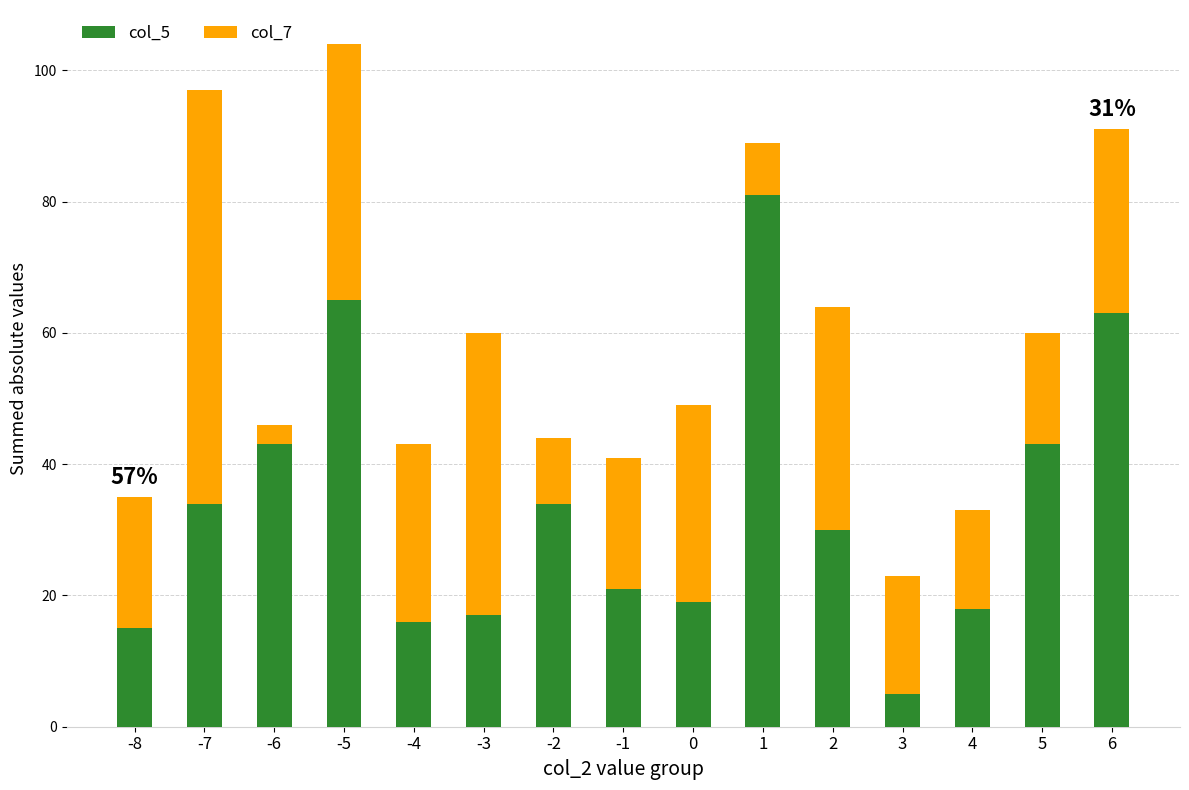

Does the chart contain any negative values?

No